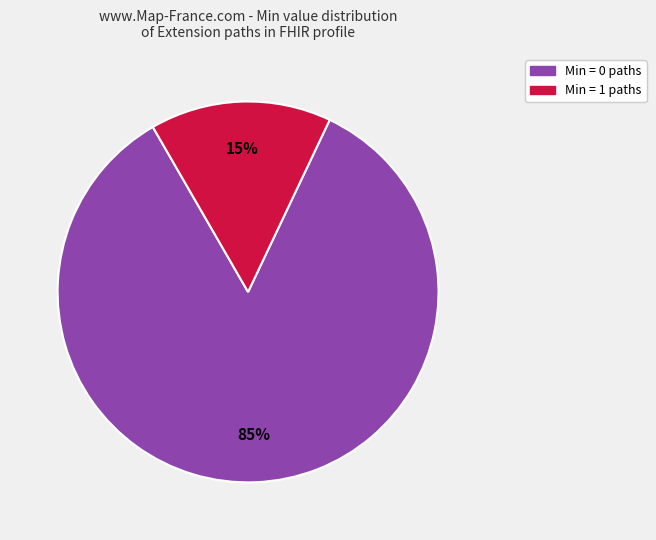

Does any single category account for the majority?

Yes